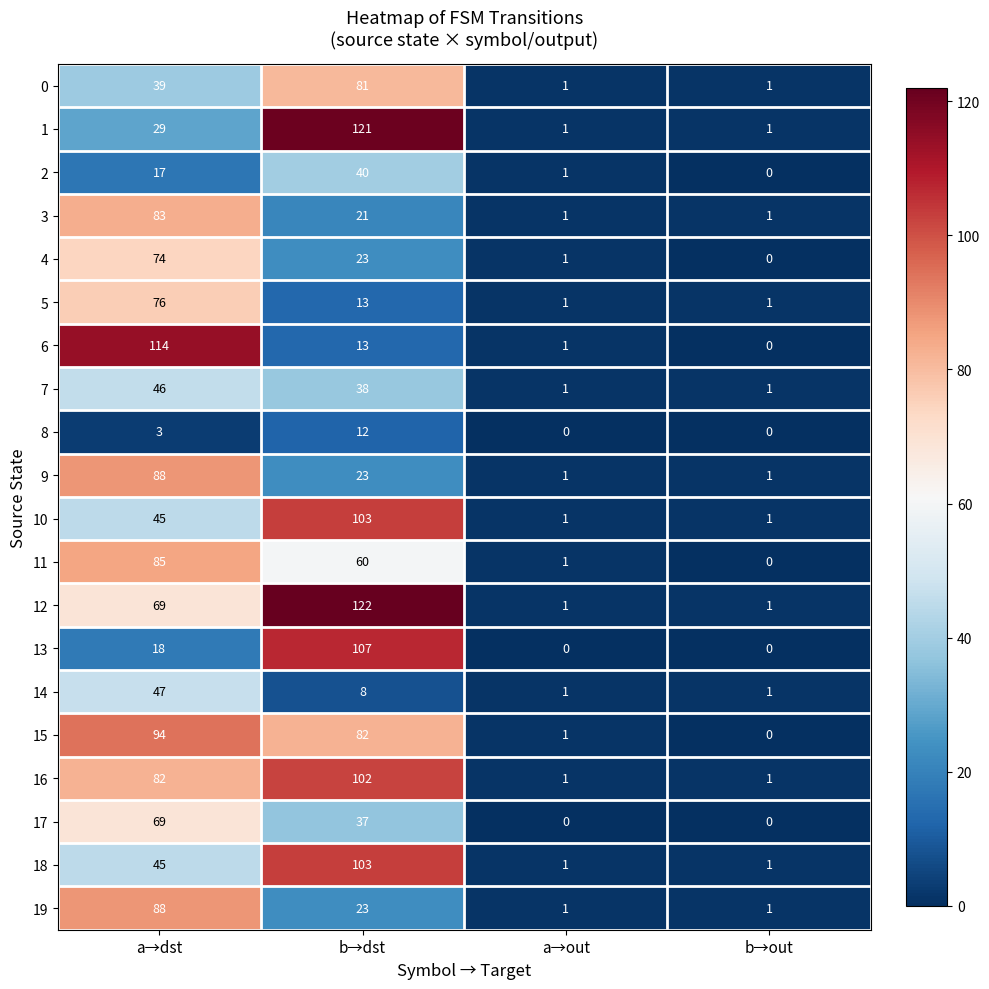

Which series changed the most between b→dst and b→out?

12